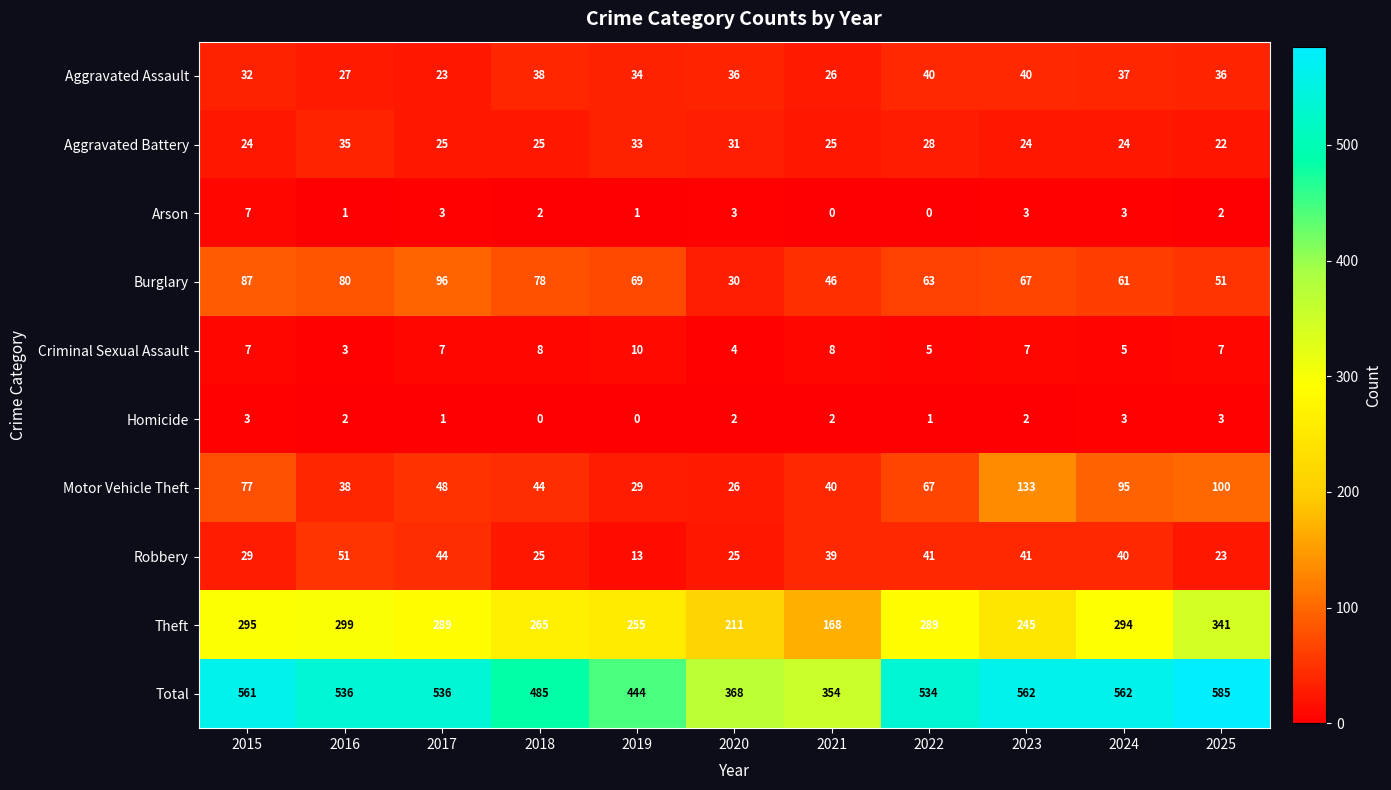

What is the approximate value of Robbery at 2023?

41